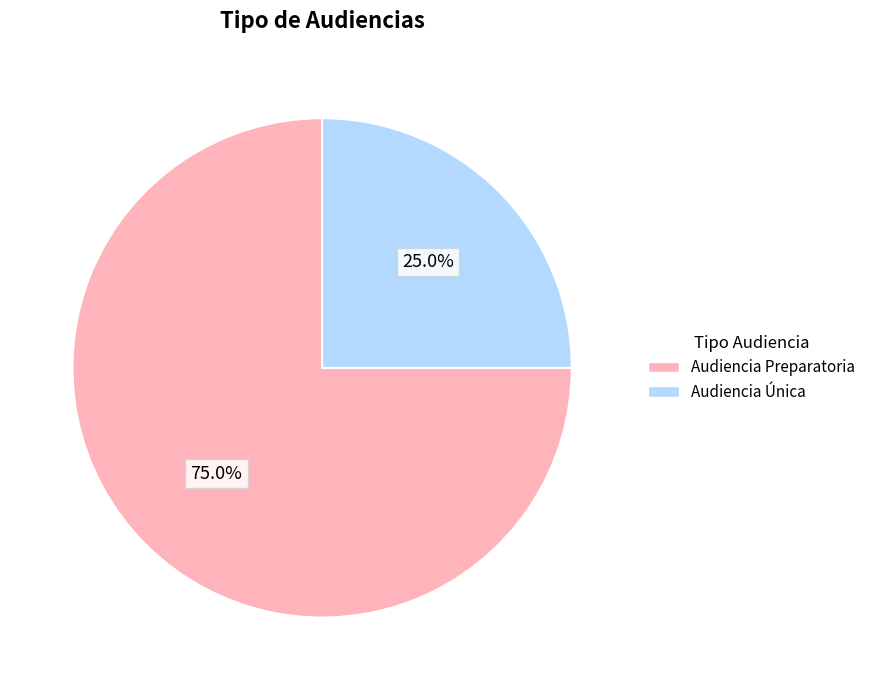

Is there a majority slice in this chart?

Yes